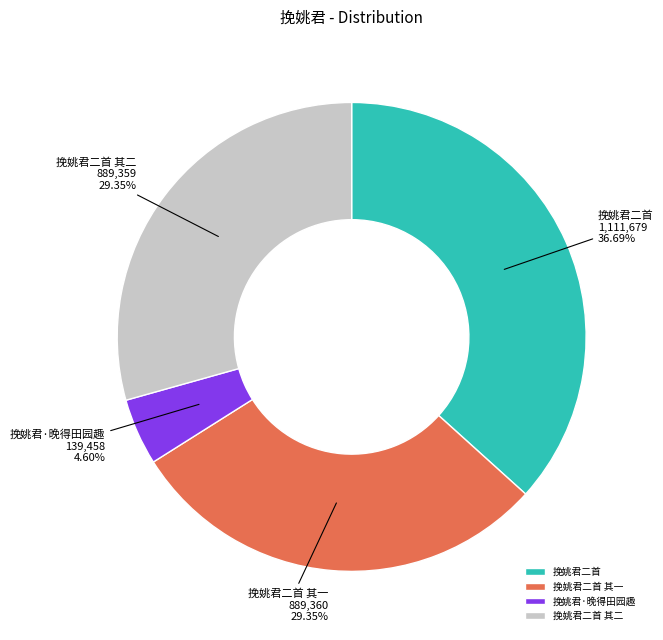

What is the ratio of the value at 挽姚君二首 其一 to the value at 挽姚君二首 其二?

1.0